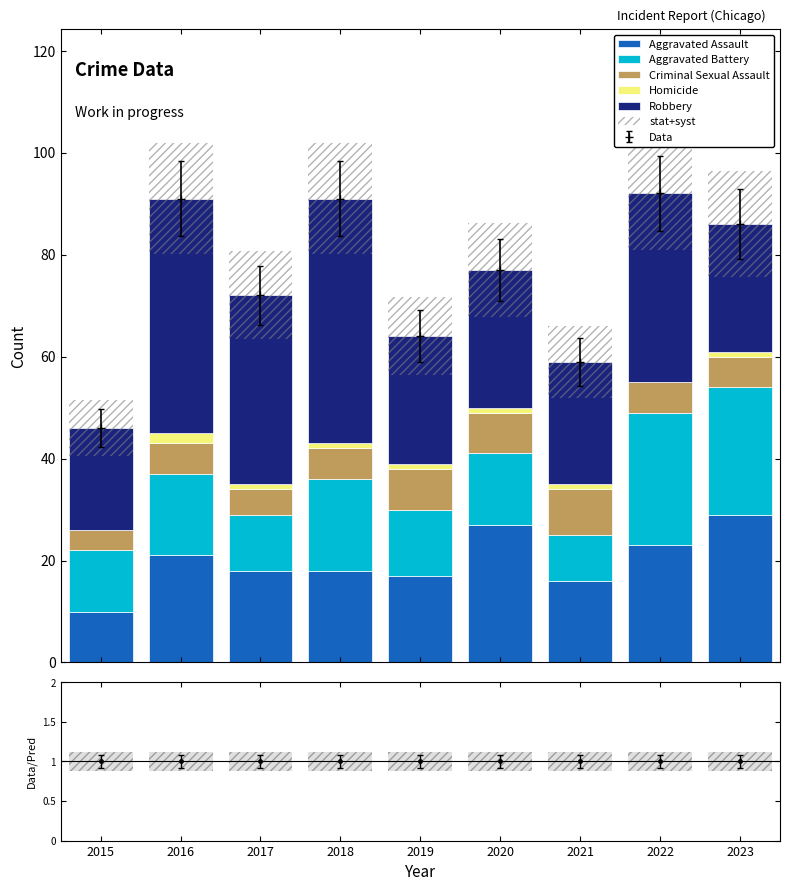

Between 2021 and 2023, which is larger?

2023